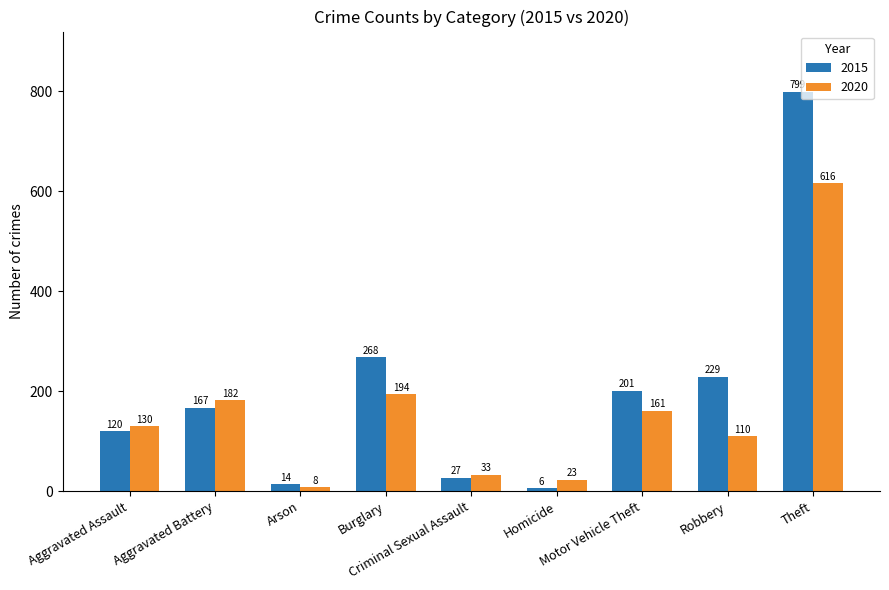

How many data points in 2020 are less than 130?

4